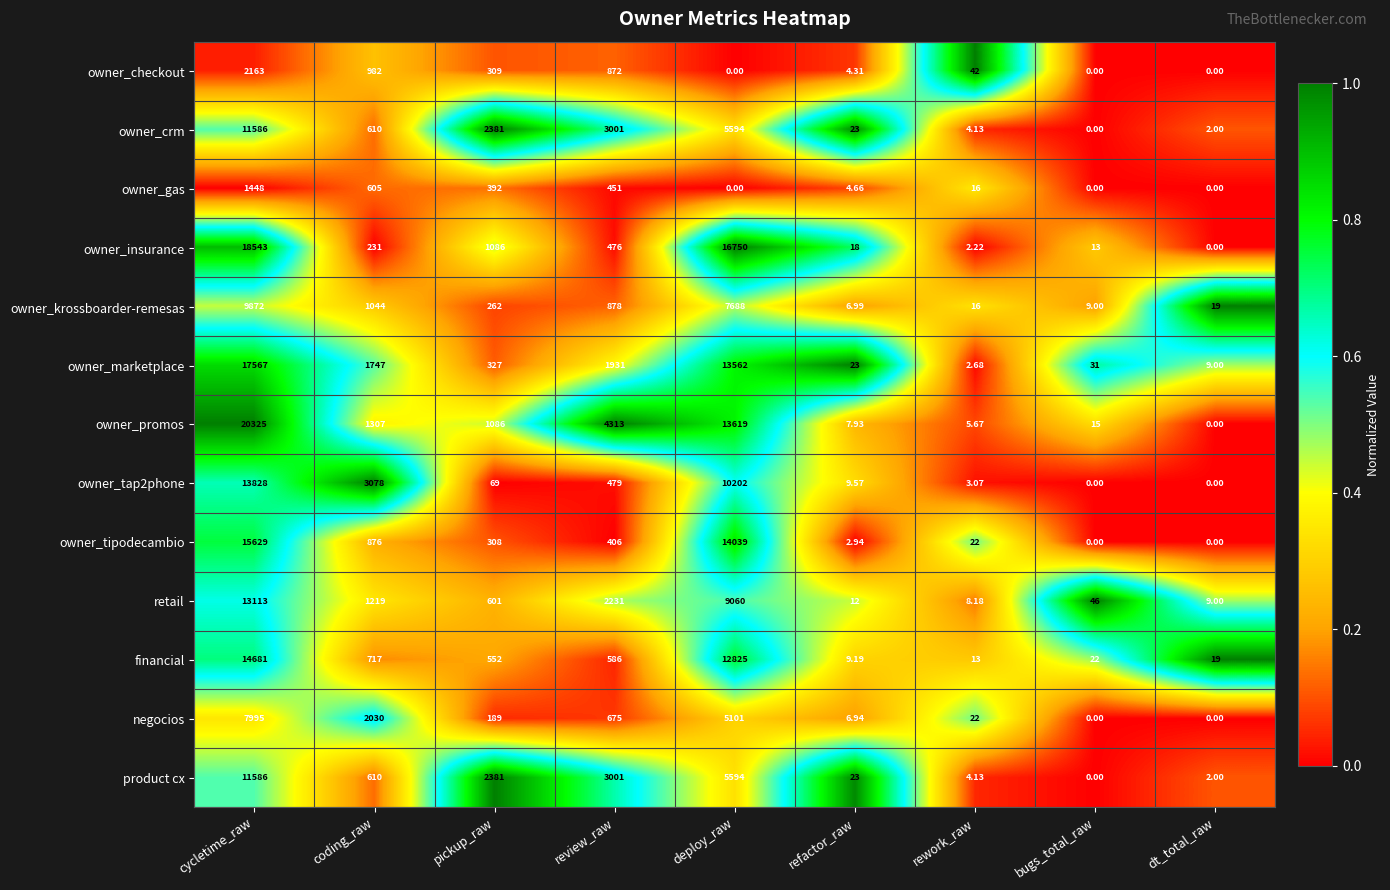

What is the spread (max minus min) of values at refactor_raw?

20.1